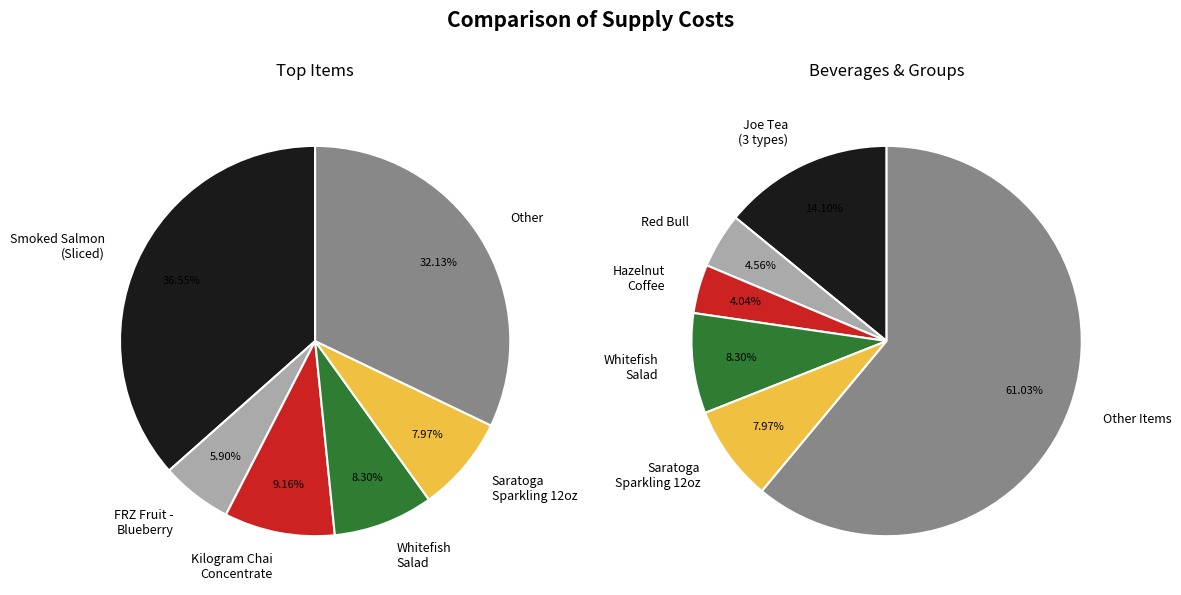

Is there a majority slice in this chart?

No